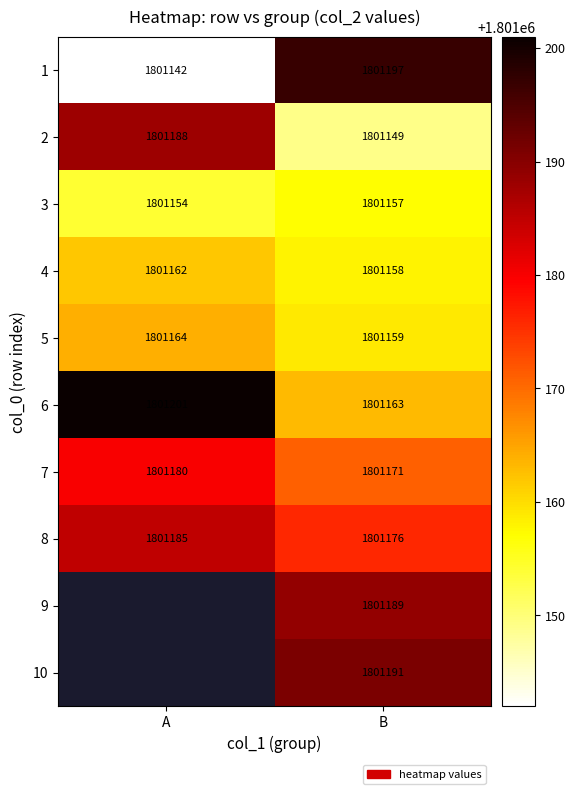

What is the total value across all series at B?

18011710